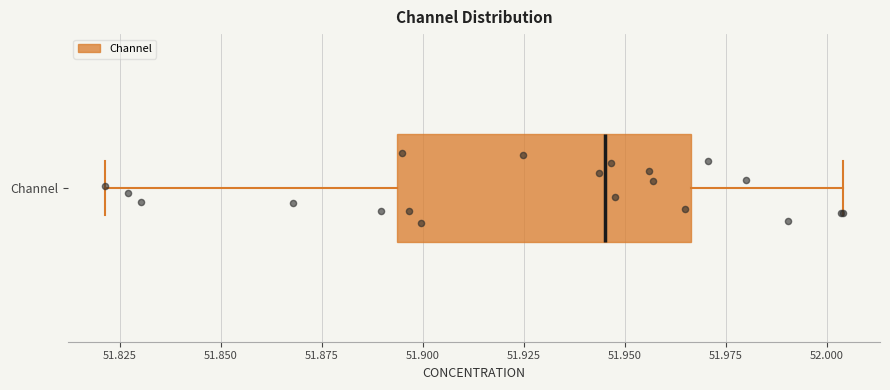

Read this box plot against the x-axis: the position of the median line, the range covered by the box, and the ends of both whiskers. The values are not printed on the chart, so give them approximately, as read against the axis.

median 51.945, box 51.895 to 51.965, whiskers 51.820 to 52.005